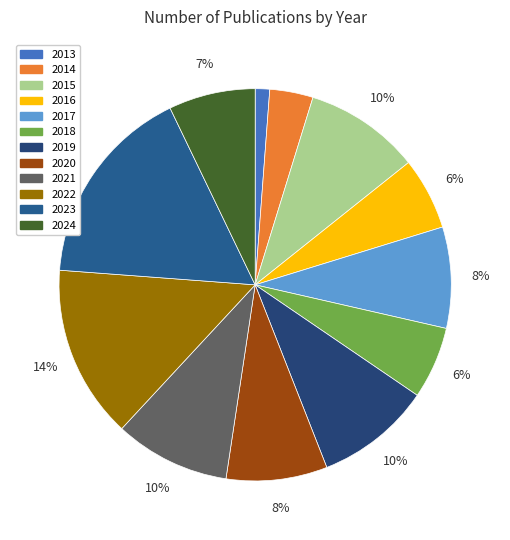

To the nearest percent, what is the average slice percentage?

8%